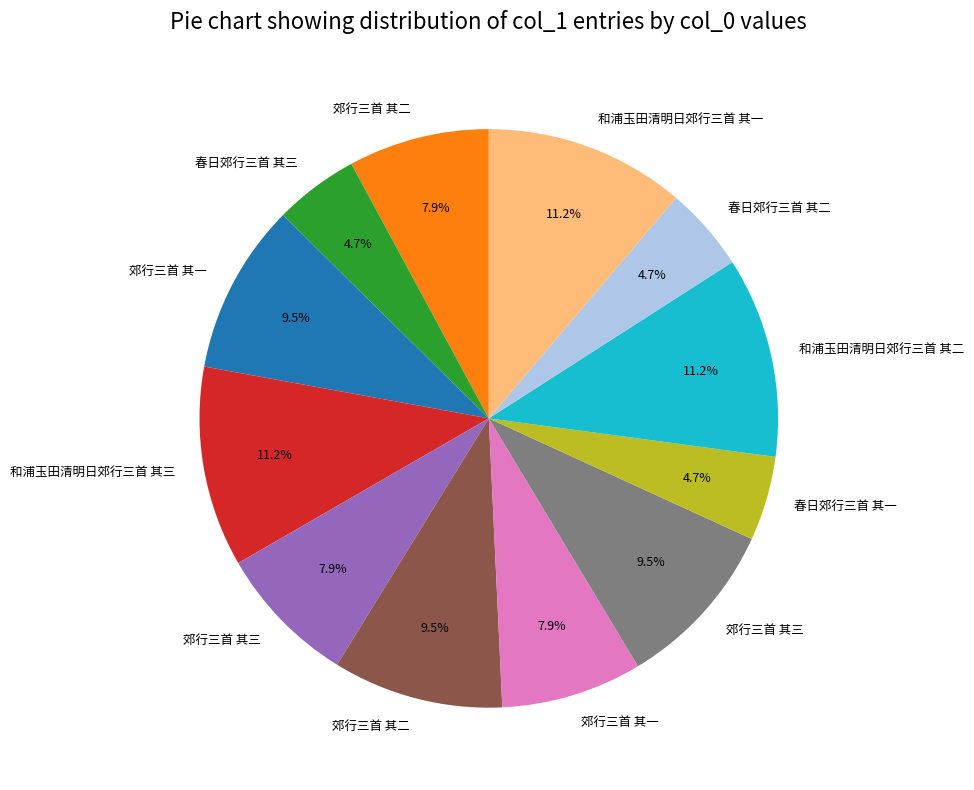

How many slices are in this pie chart?

12